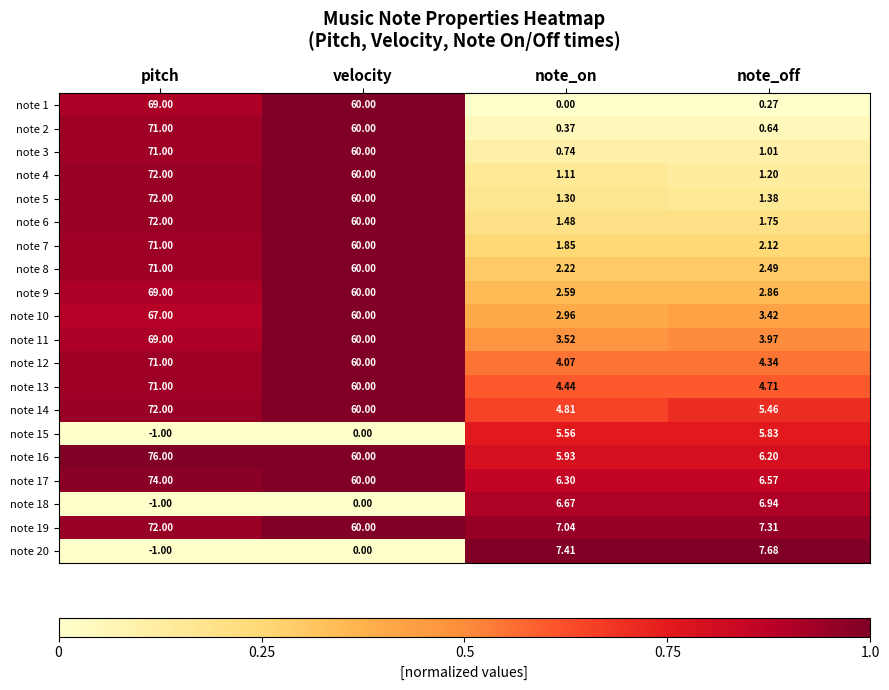

At how many categories does at least one series exceed 0?

4